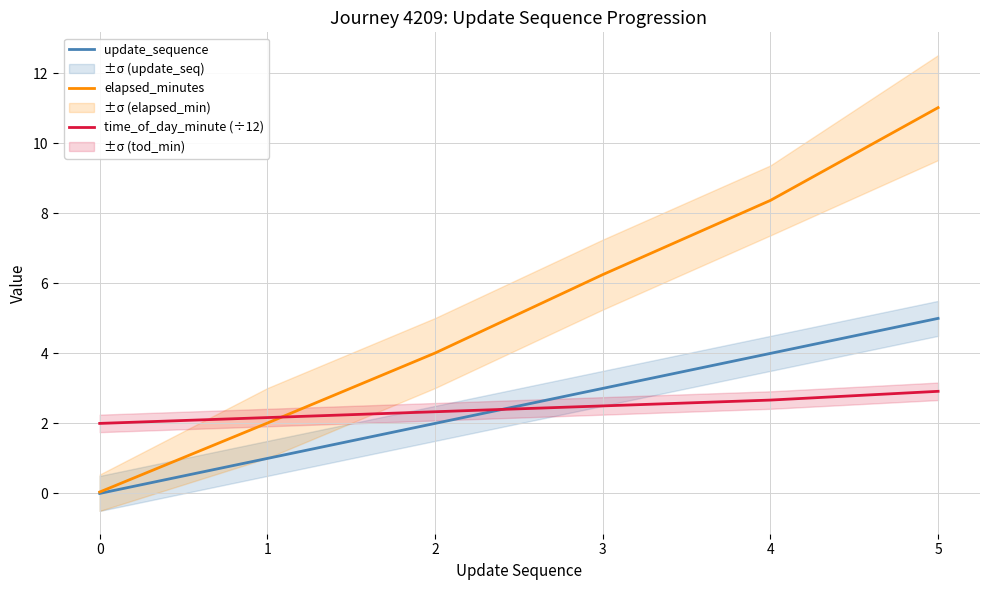

What is the sum of the update_sequence values at 5 and 3?

8.0